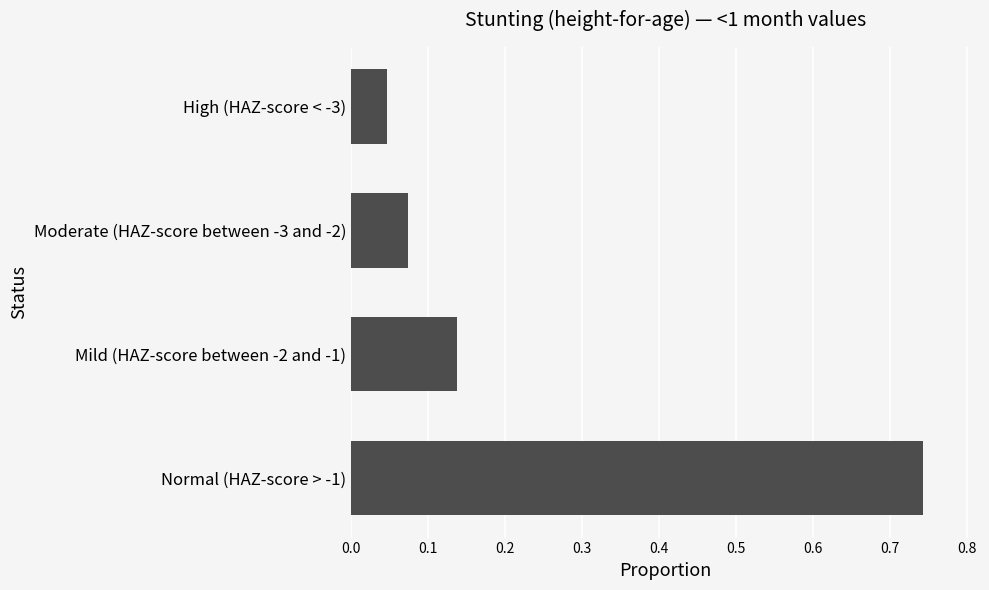

Which has a higher value, Moderate (HAZ-score between -3 and -2) or Mild (HAZ-score between -2 and -1)?

Mild (HAZ-score between -2 and -1)